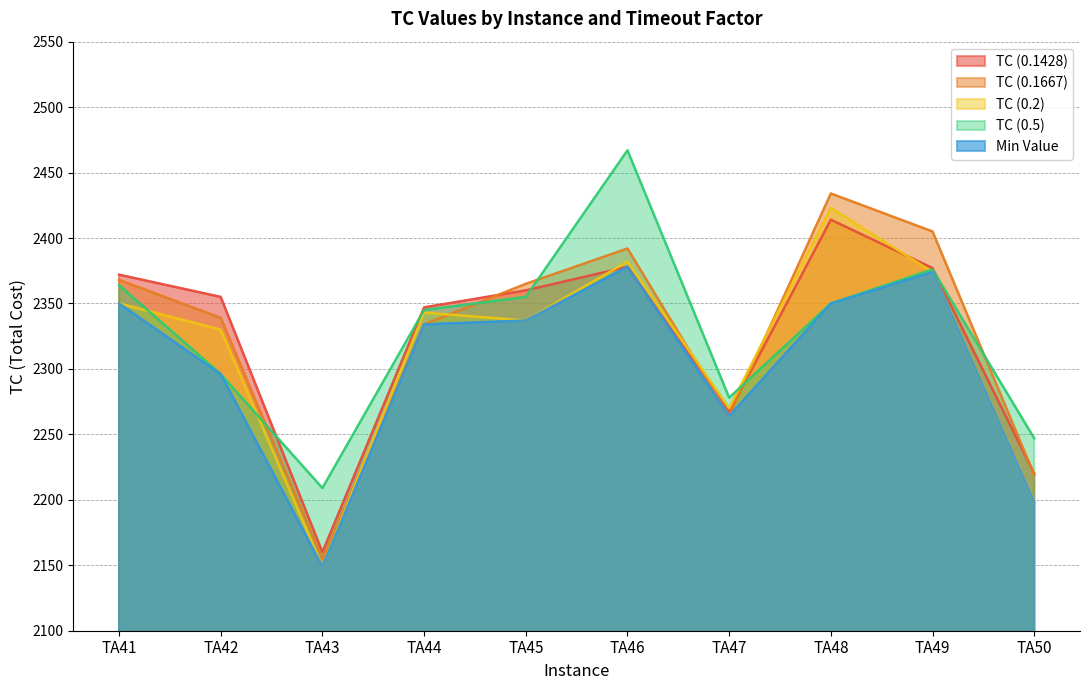

Is the value of TC (0.1428) at TA47 greater than the value of TC (0.1667) at TA46?

No